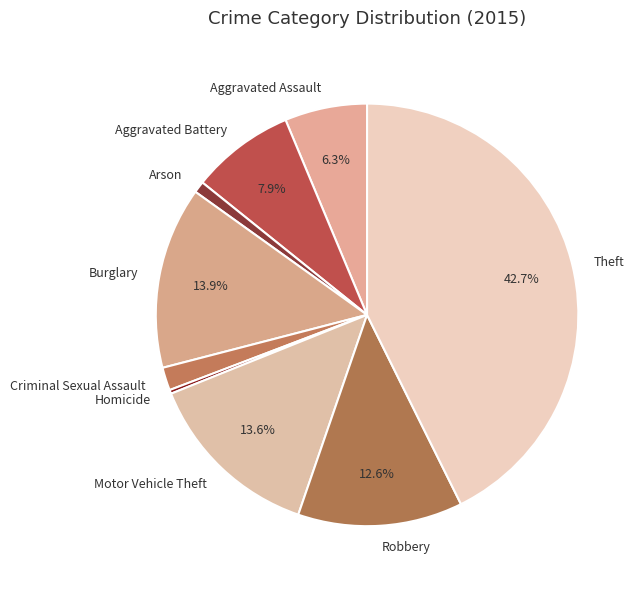

True or false: Theft accounts for 43% of the total.

True